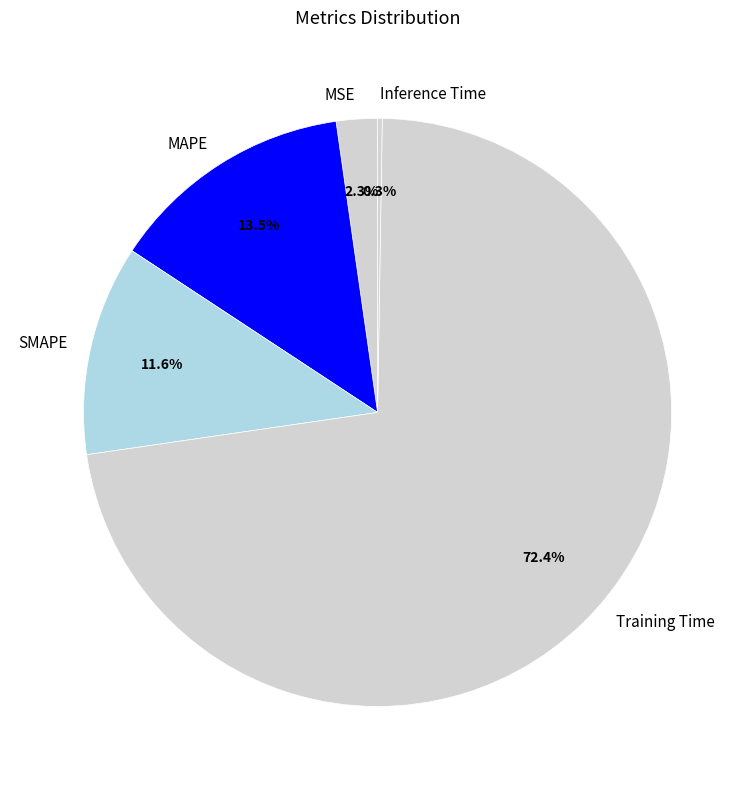

What portion of the pie excludes MAPE?

86.5%